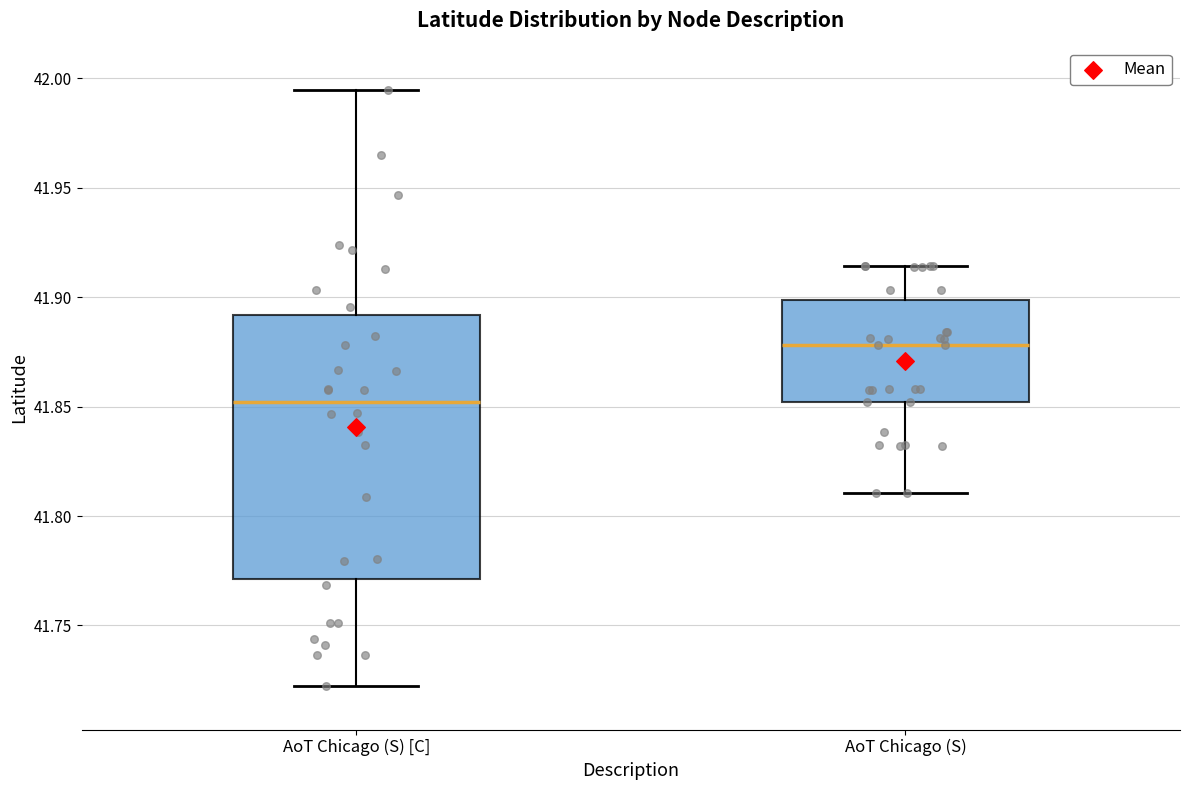

Reading left to right, transcribe this box plot: for each box, give where its median line is, the range the box spans, and where its two whiskers end, as read against the y-axis. The values are not printed on the chart, so give them approximately, as read against the axis.

AoT Chicago (S) [C]: median 41.850, box 41.770 to 41.890, whiskers 41.720 to 41.995
AoT Chicago (S): median 41.880, box 41.850 to 41.900, whiskers 41.810 to 41.915